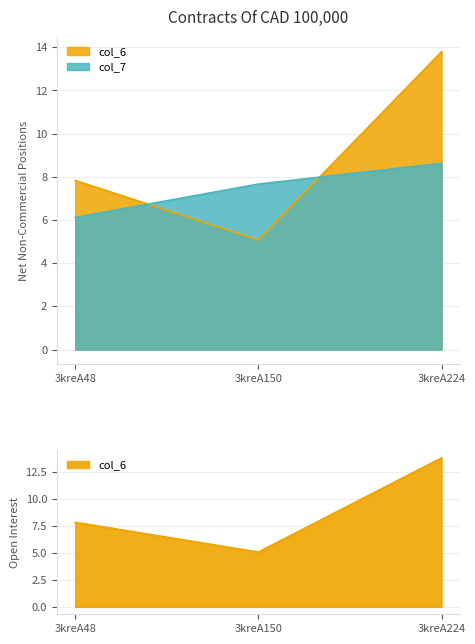

At which label is col_7 closest to 7?

3kreA150